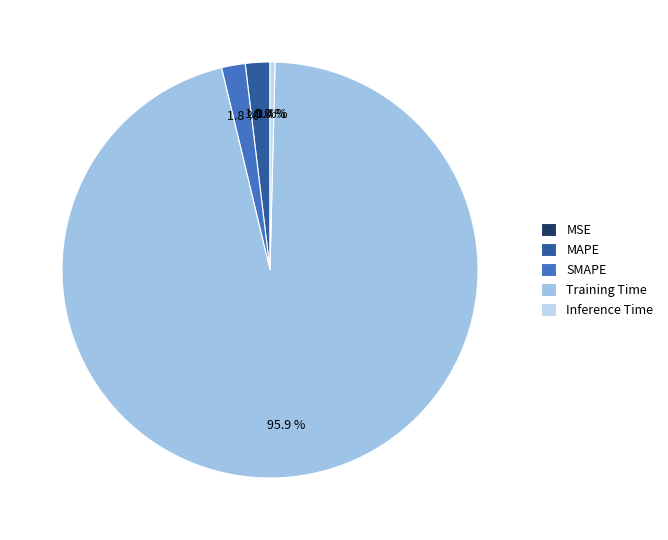

Which has a higher value, Training Time or Inference Time?

Training Time